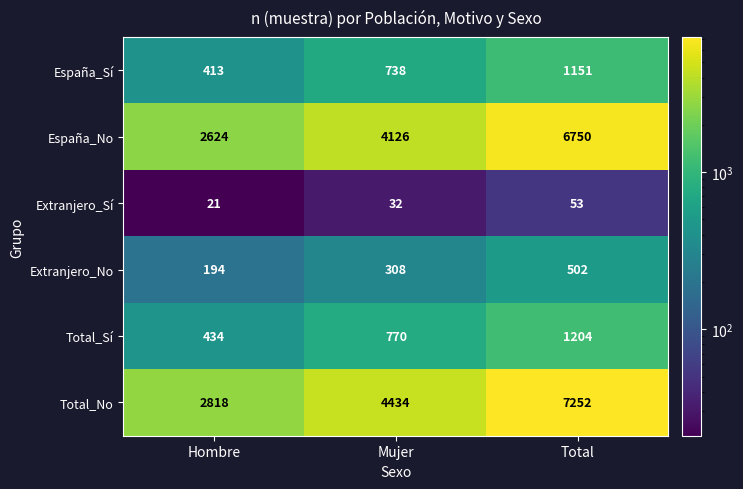

Between Hombre and Total, which series saw the biggest shift?

Total_No